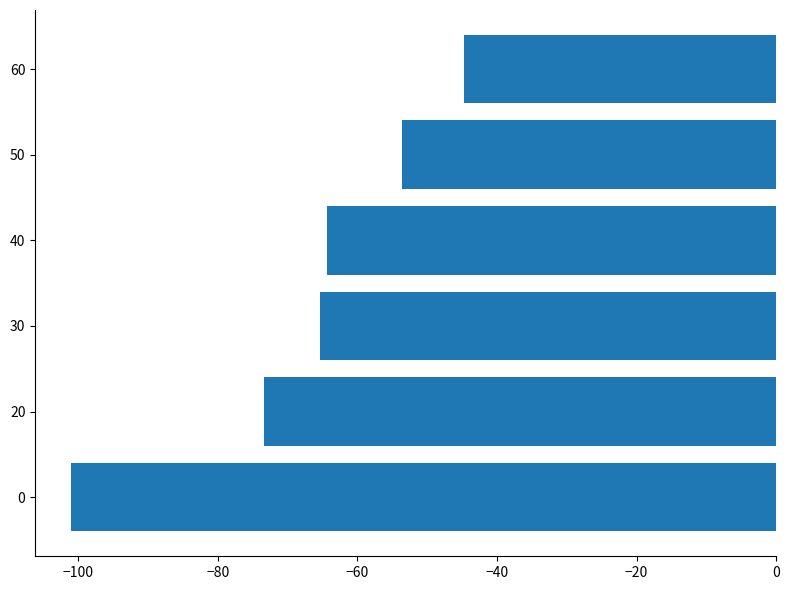

Which category has the highest value across all series?

60